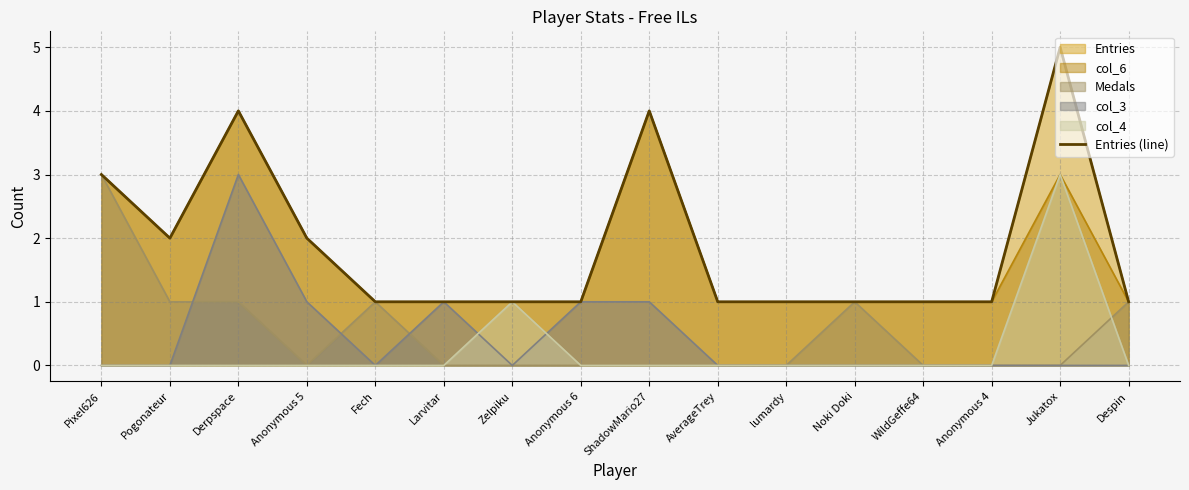

What is the label of the 3rd point from the right?

Anonymous 4